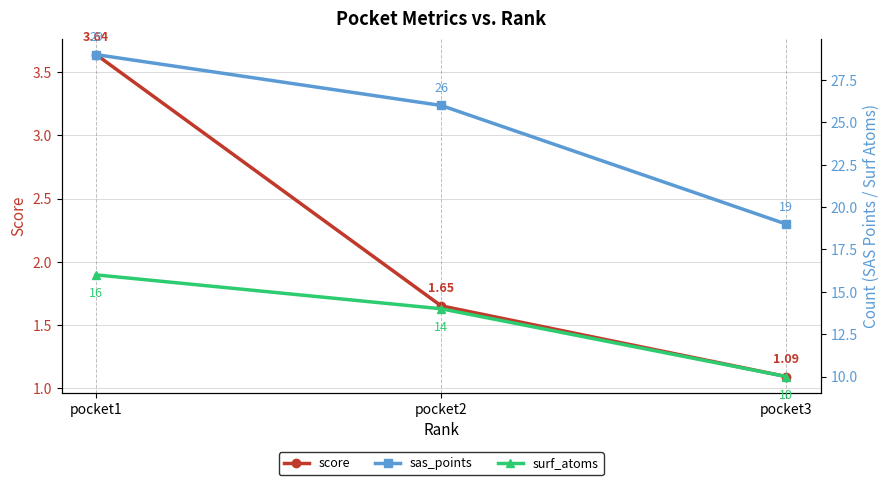

Which has a higher value, pocket3 or pocket2?

pocket2